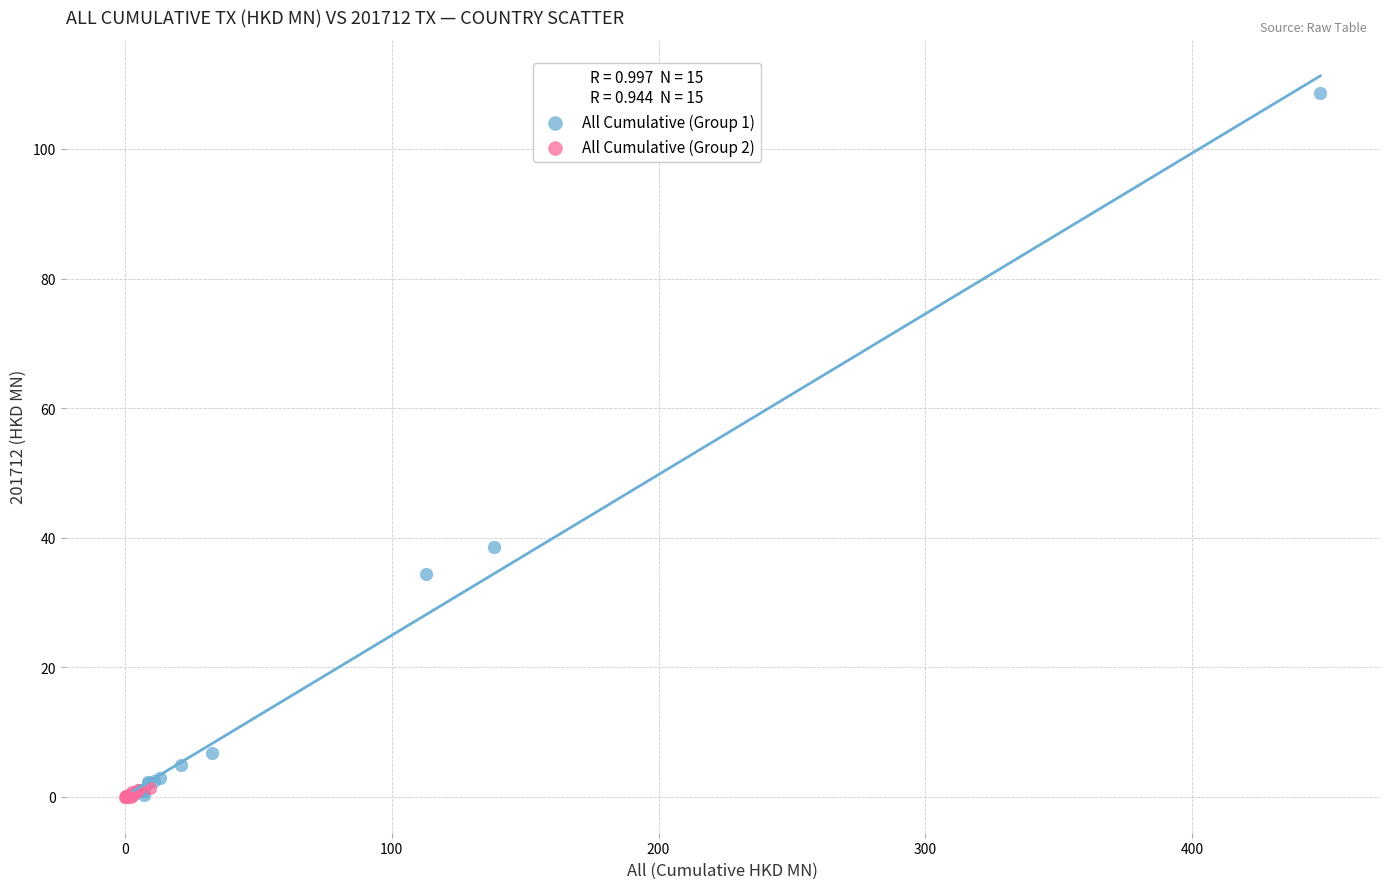

Which series reaches the maximum Y coordinate?

All Cumulative (Group 1)